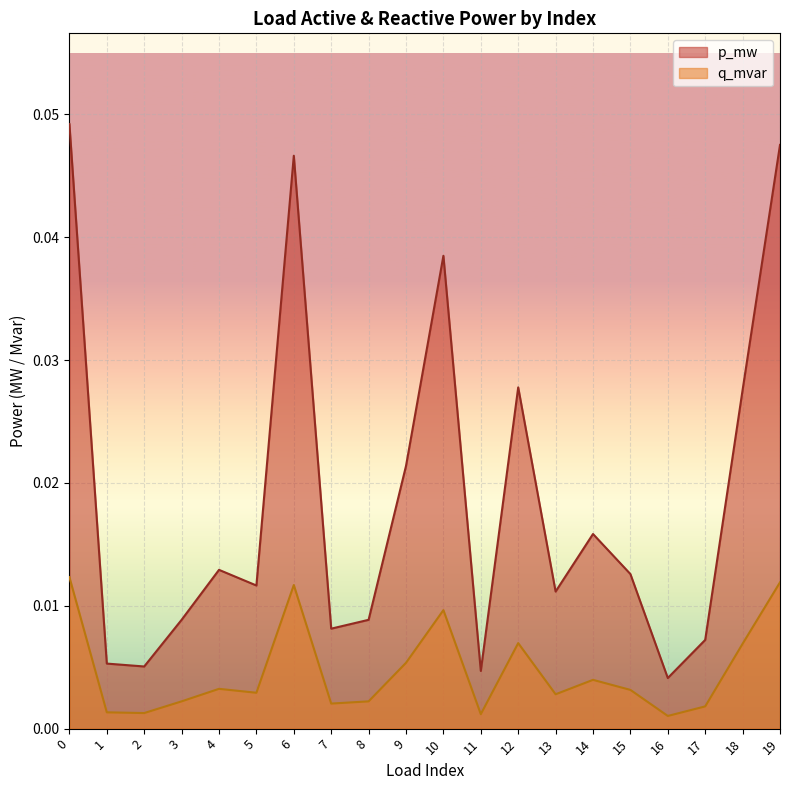

At how many categories does at least one series exceed 0?

20